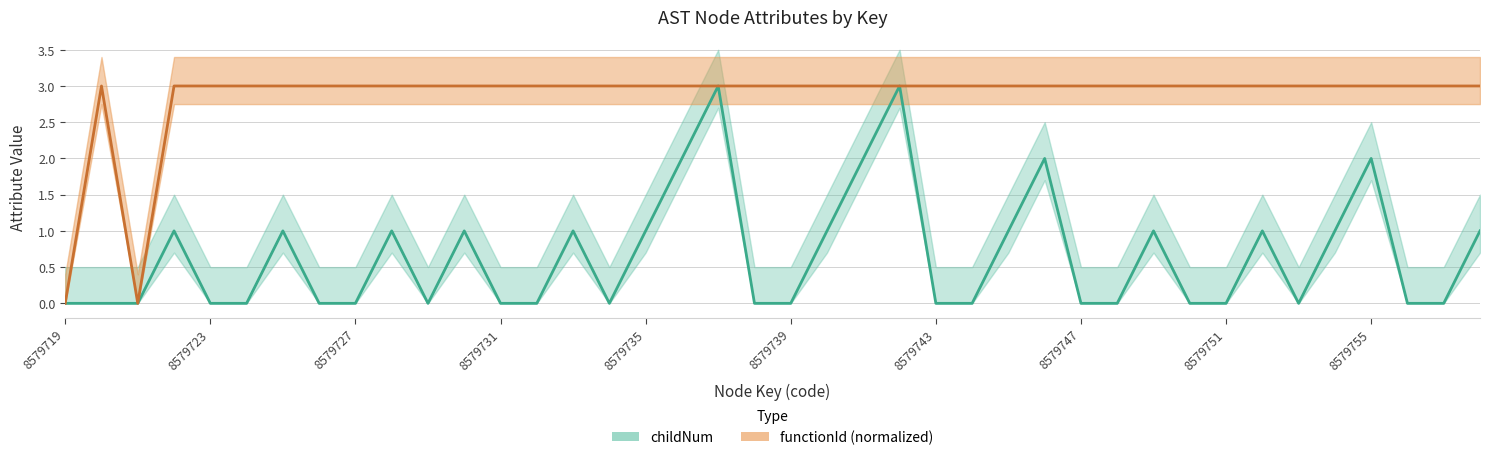

What is the value of the childNum point at the 28th from the left?

2